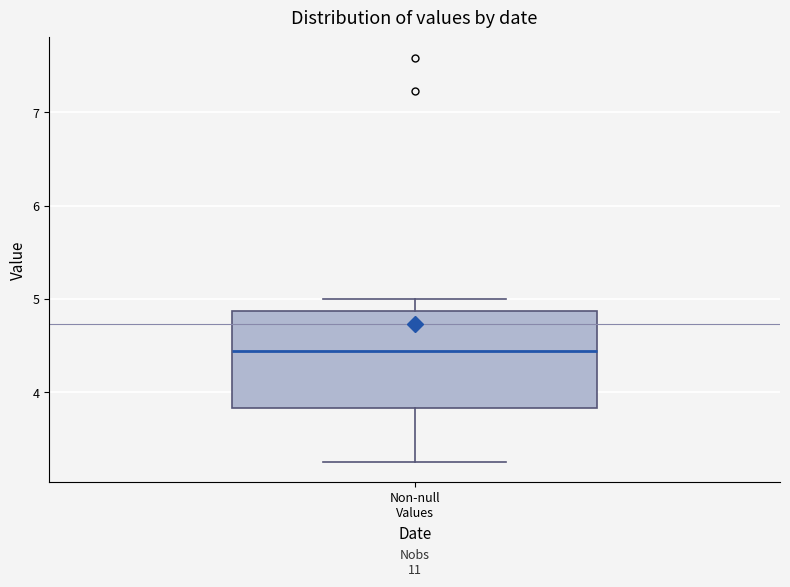

Transcribe this box plot: give where the median line is, the range the box spans, and where the two whiskers end, as read against the y-axis. The values are not printed on the chart, so give them approximately, as read against the axis.

median 4.4, box 3.8 to 4.9, whiskers 3.3 to 5.0